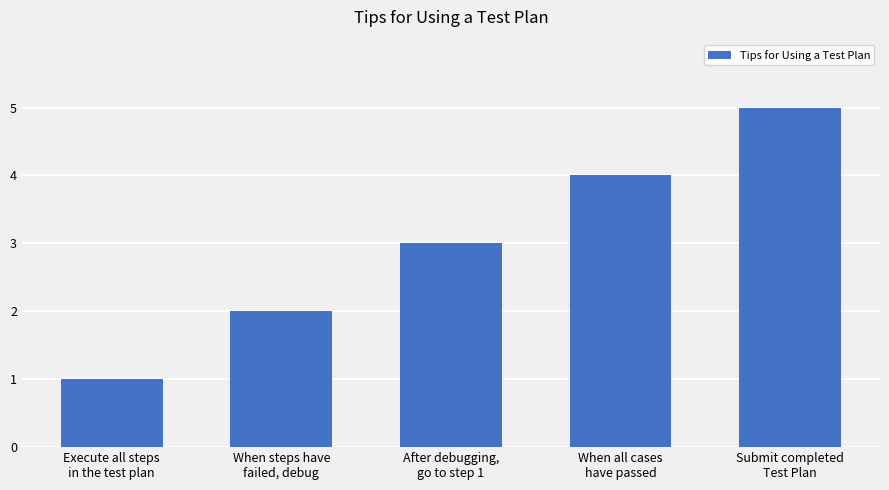

What position from the right is After debugging,
go to step 1?

3